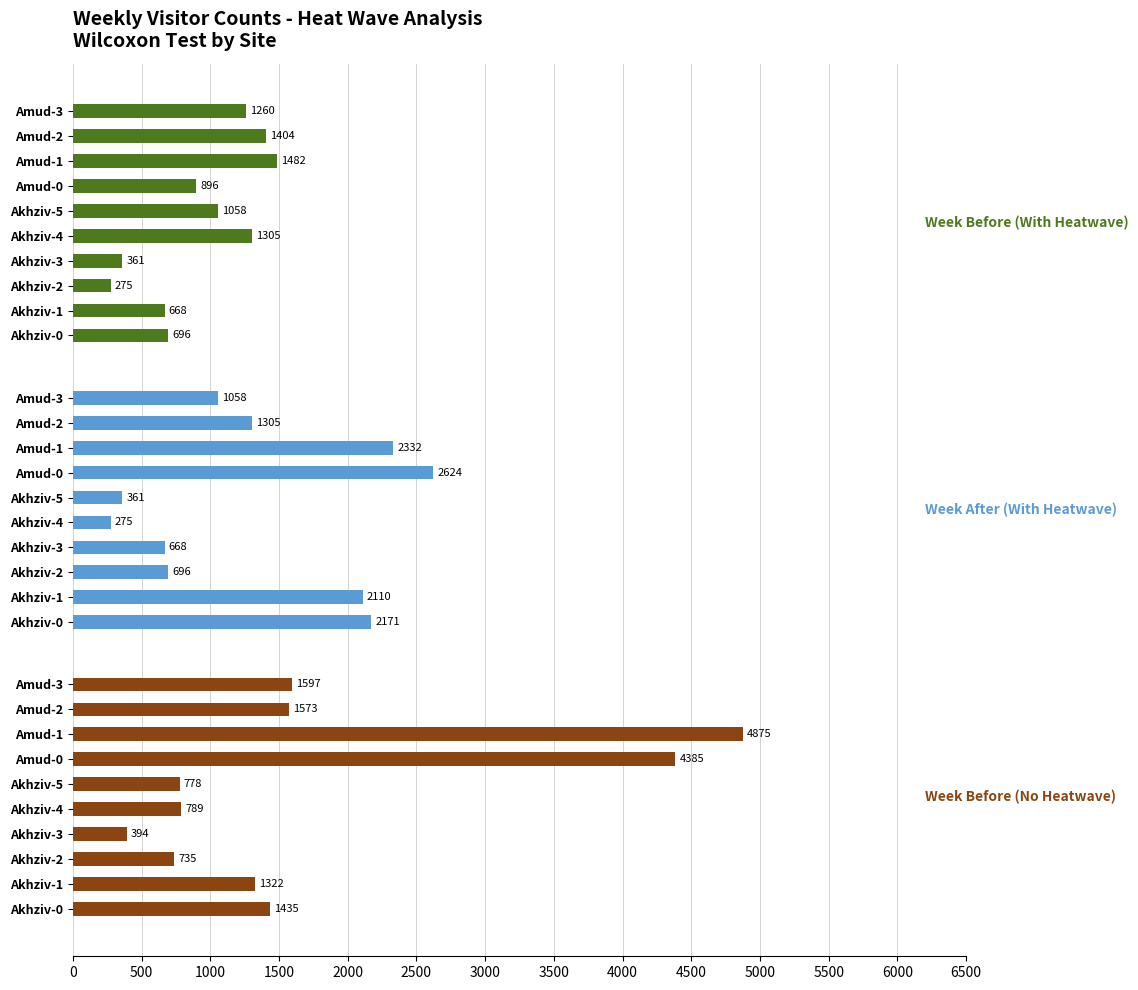

What is the sum of all Week After (With Heatwave) values?

13600